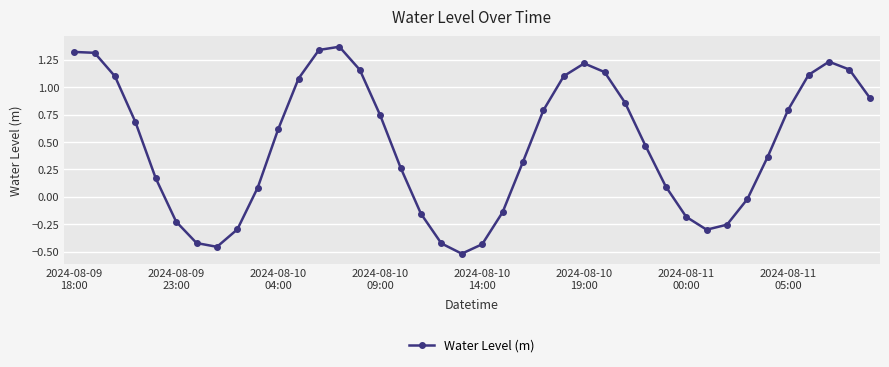

How many points are lower than both their immediate neighbors (excluding endpoints)?

3